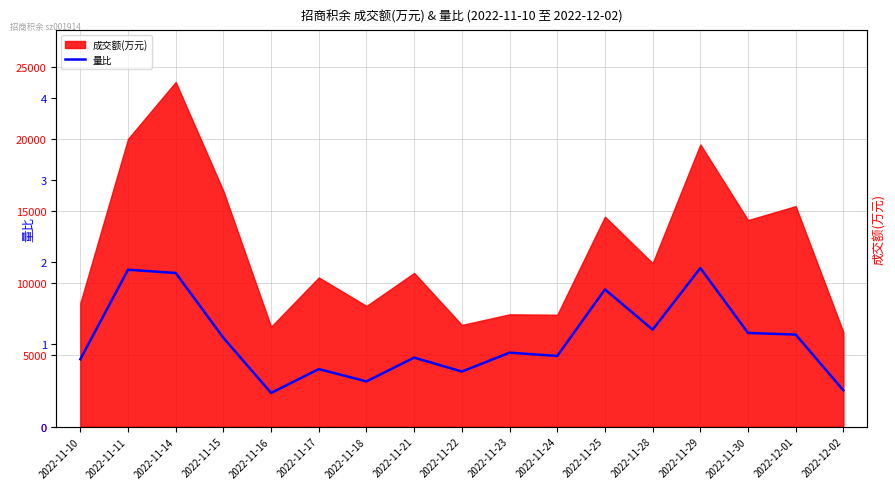

At which label does 成交额(万元) reach its peak?

2022-11-14